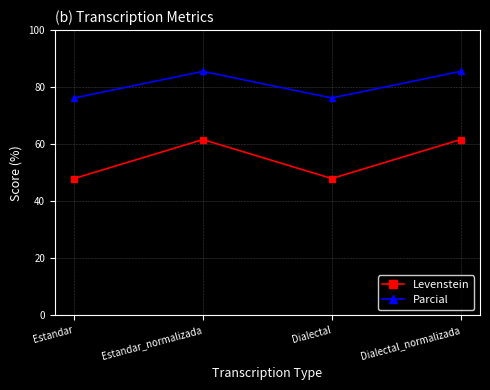

What is the total value across all series at Dialectal?

124.2